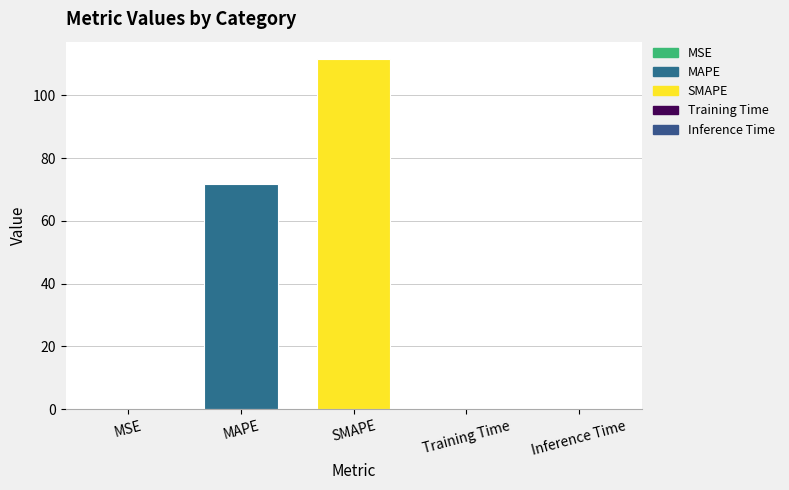

At which label is the value closest to 55?

MAPE